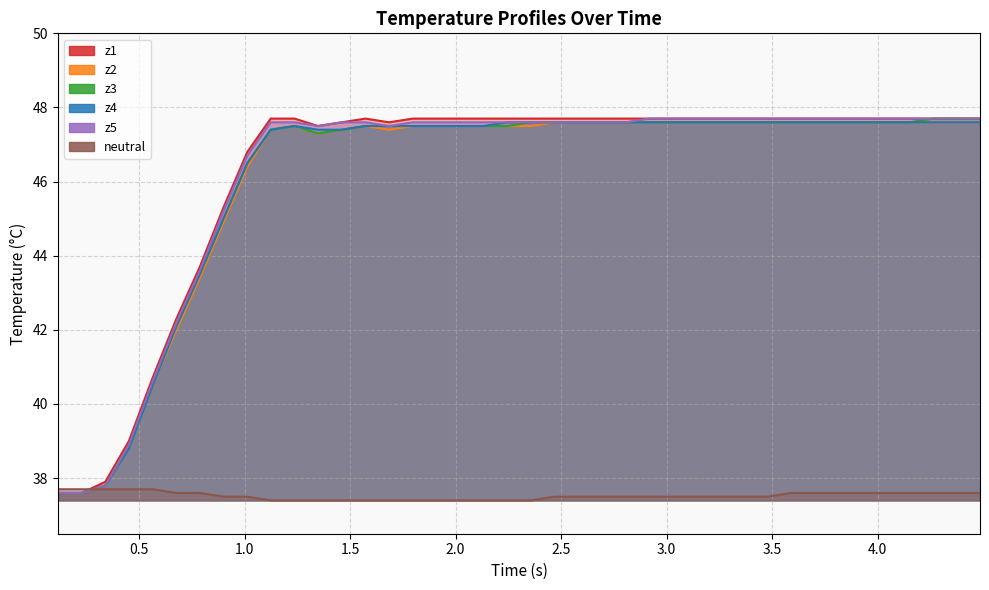

True or false: z3 and z5 intersect in this chart.

False